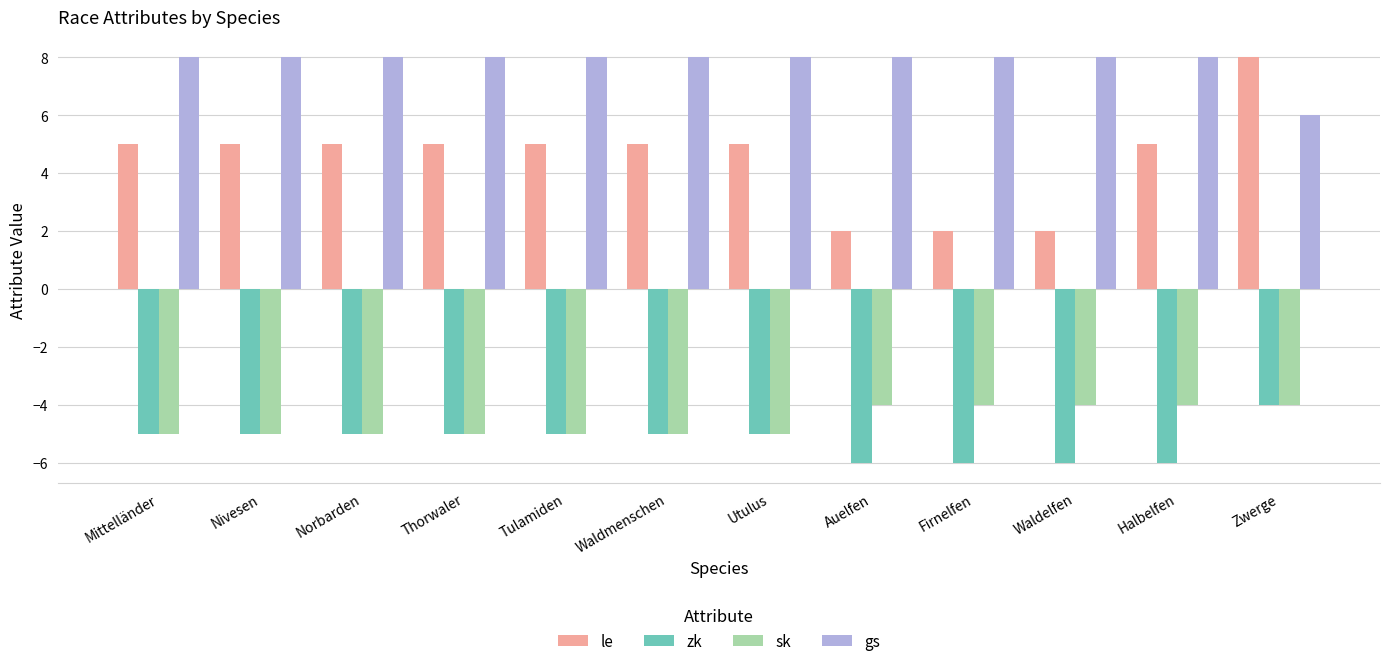

At how many categories does at least one series exceed 3?

12